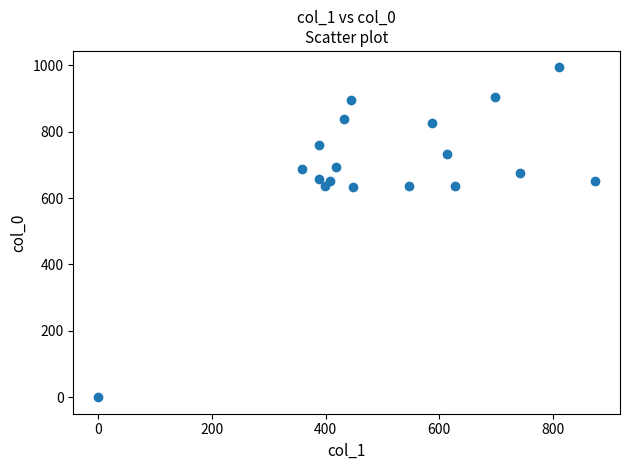

What is the range of Y values (max minus min)?

993.3